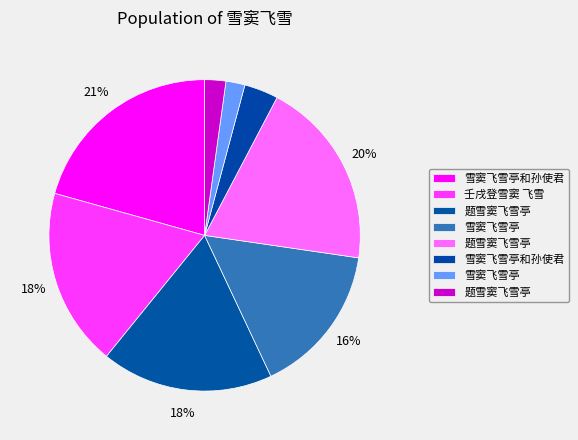

Which slice is the largest?

雪窦飞雪亭和孙使君